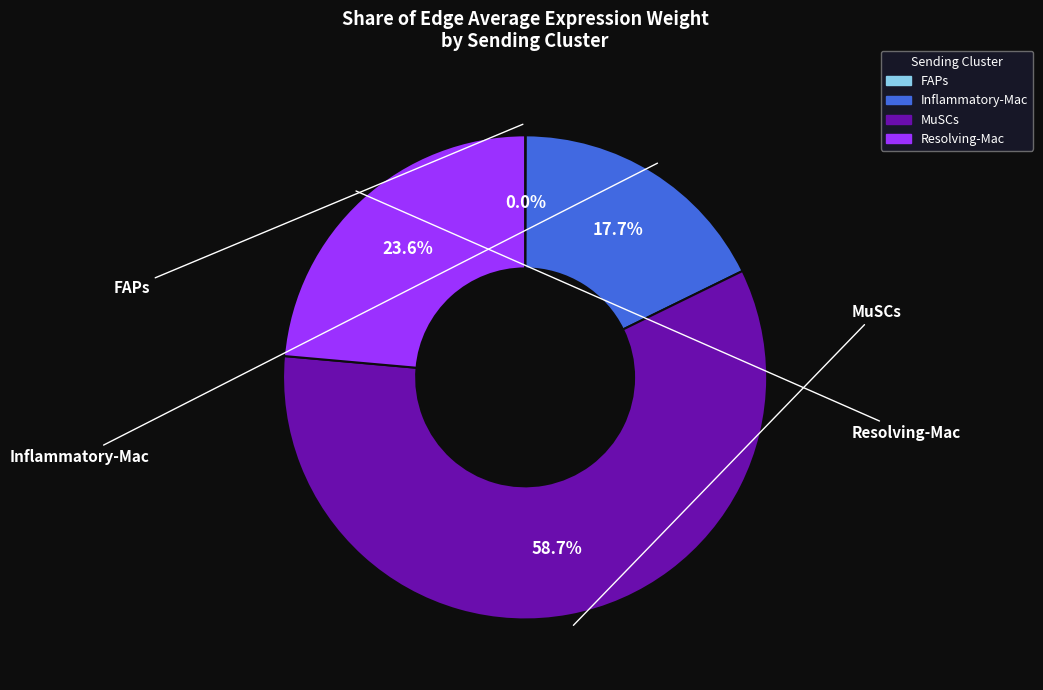

How much of the chart is everything except FAPs?

100.0%